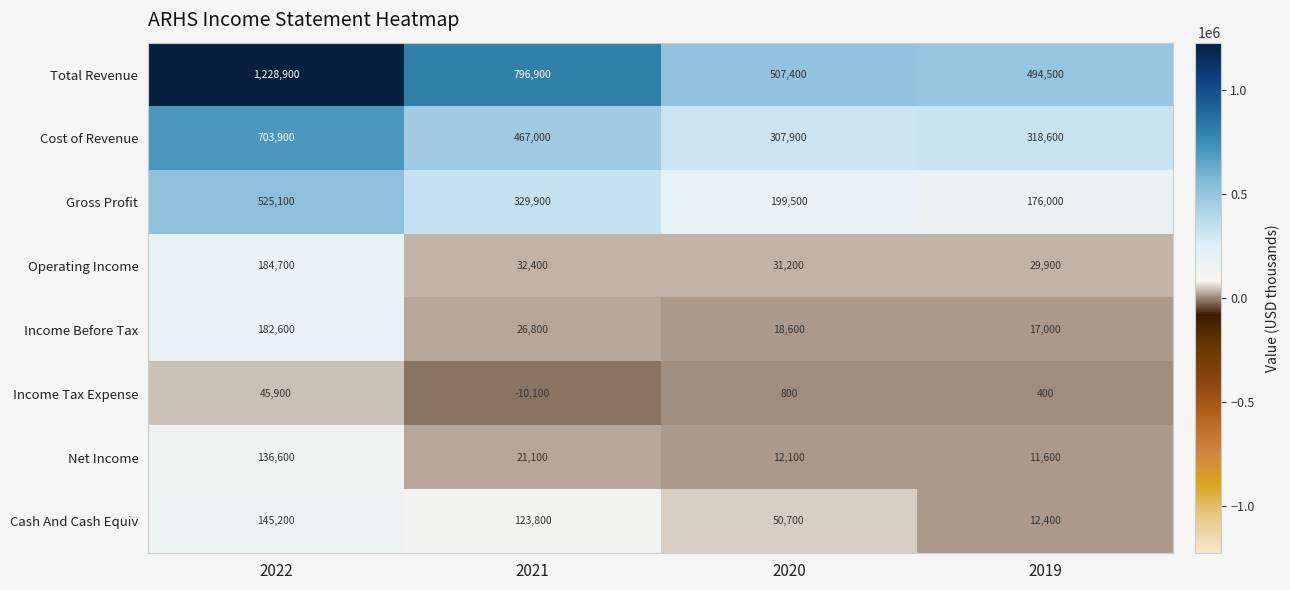

Read the Net Income value at 2019, to the nearest 10.

11600